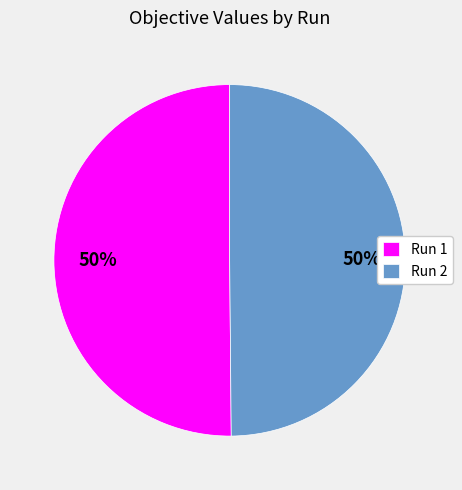

How many segments does this pie chart have?

2